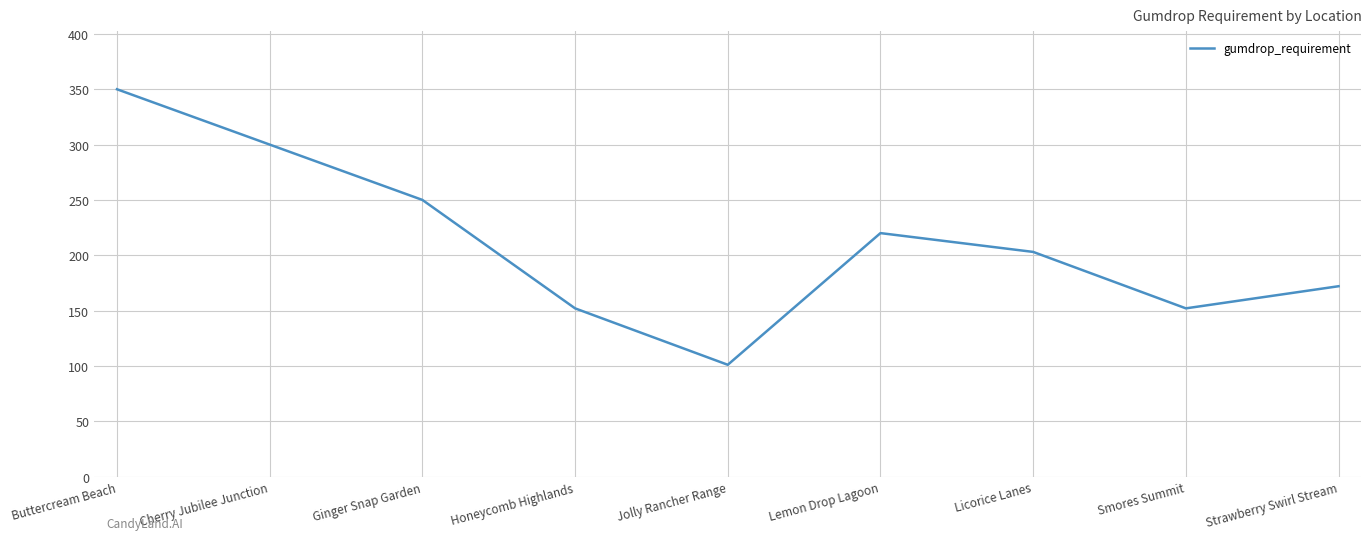

What is the sum of the values at Honeycomb Highlands and Smores Summit?

304